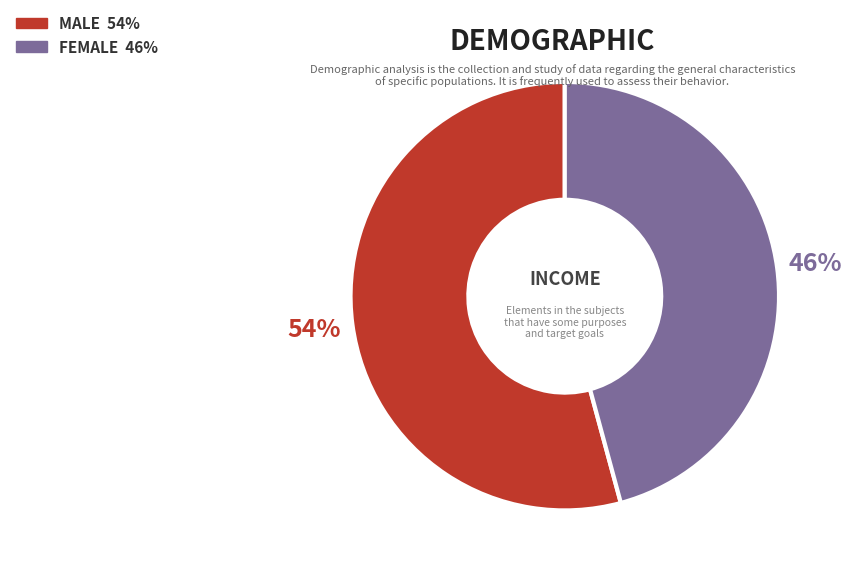

Does any single category account for the majority?

Yes